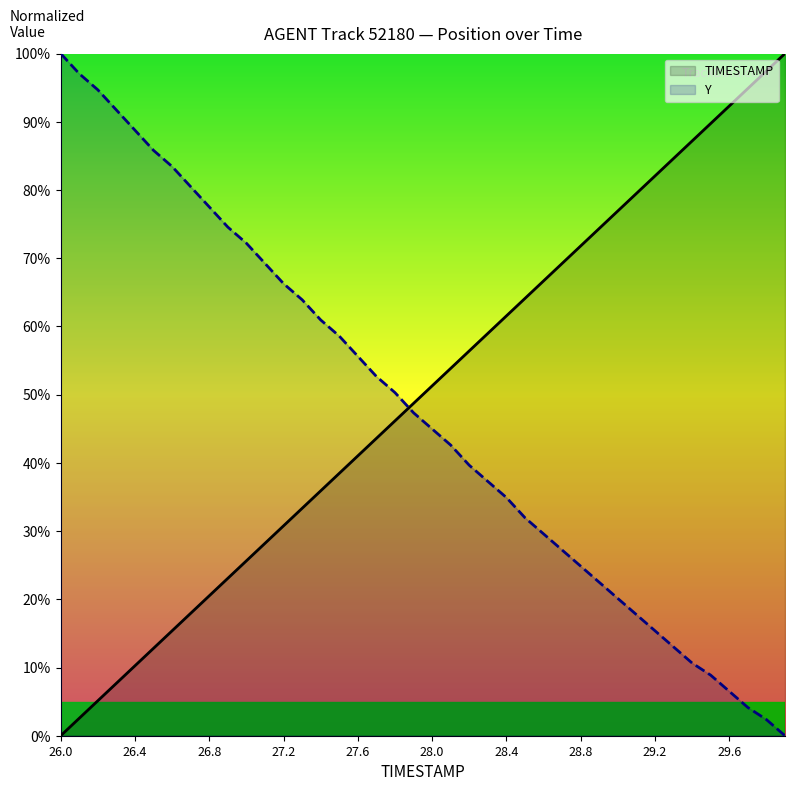

What is the difference between the highest and lowest values at 28.9?

51.9